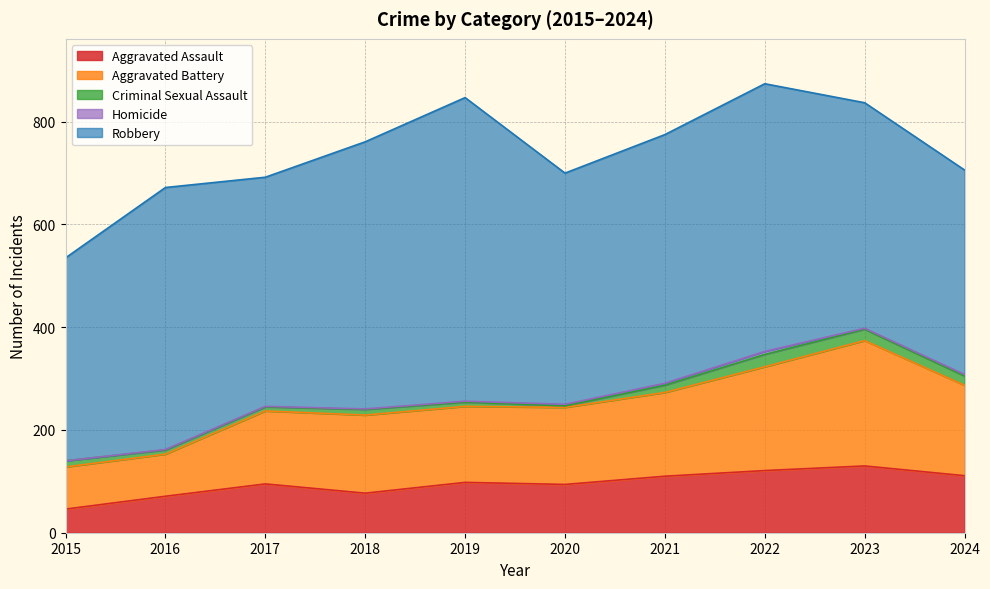

The Aggravated Assault series shows 95 at 2017. True or false?

True